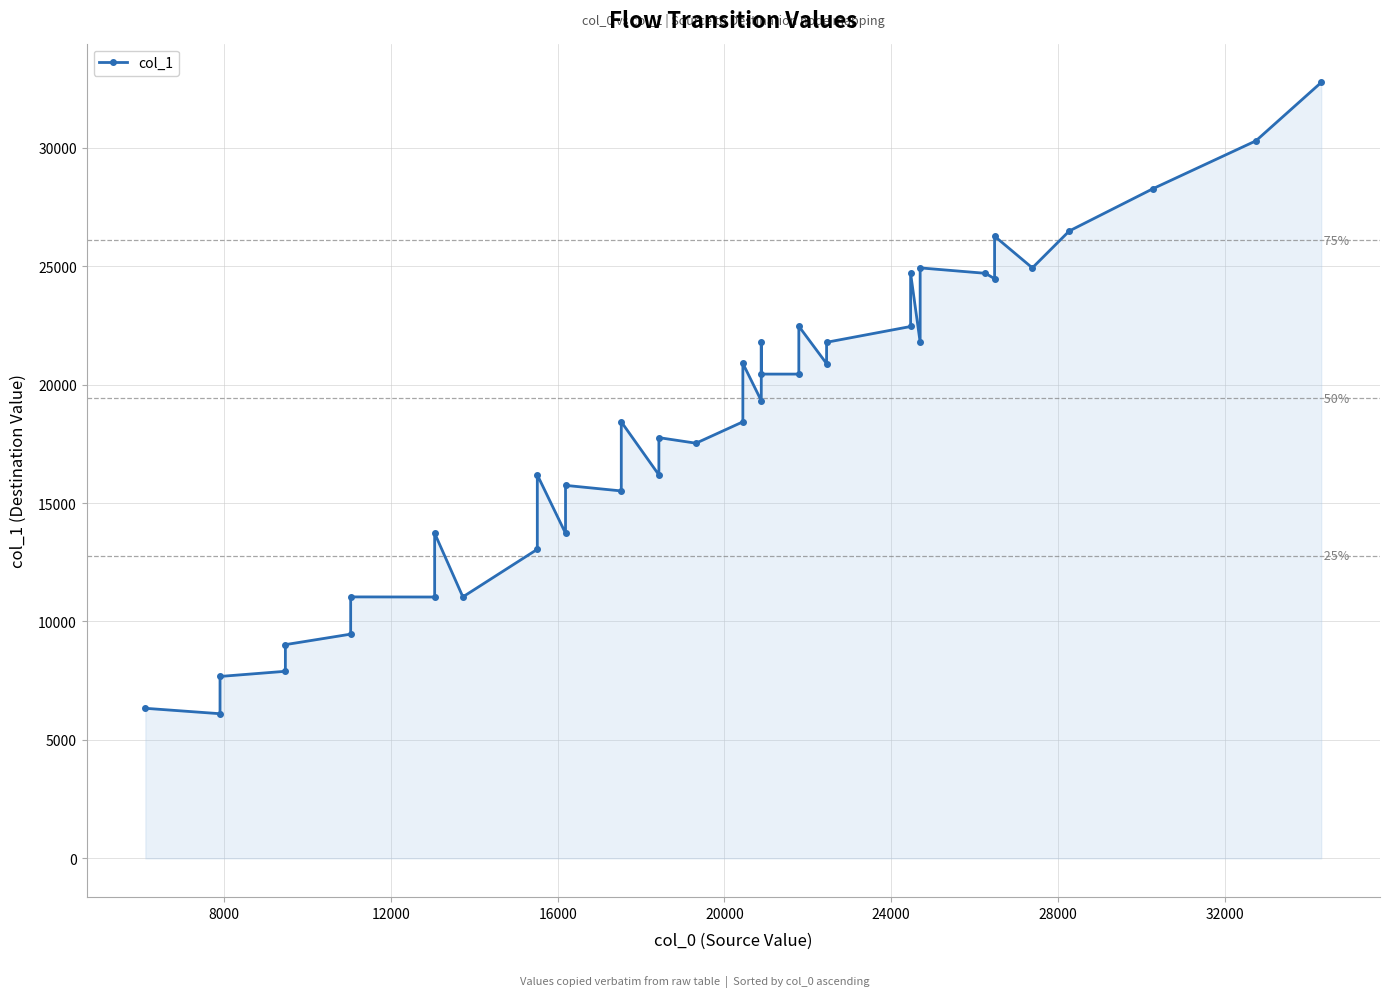

How many series are shown in this chart?

1